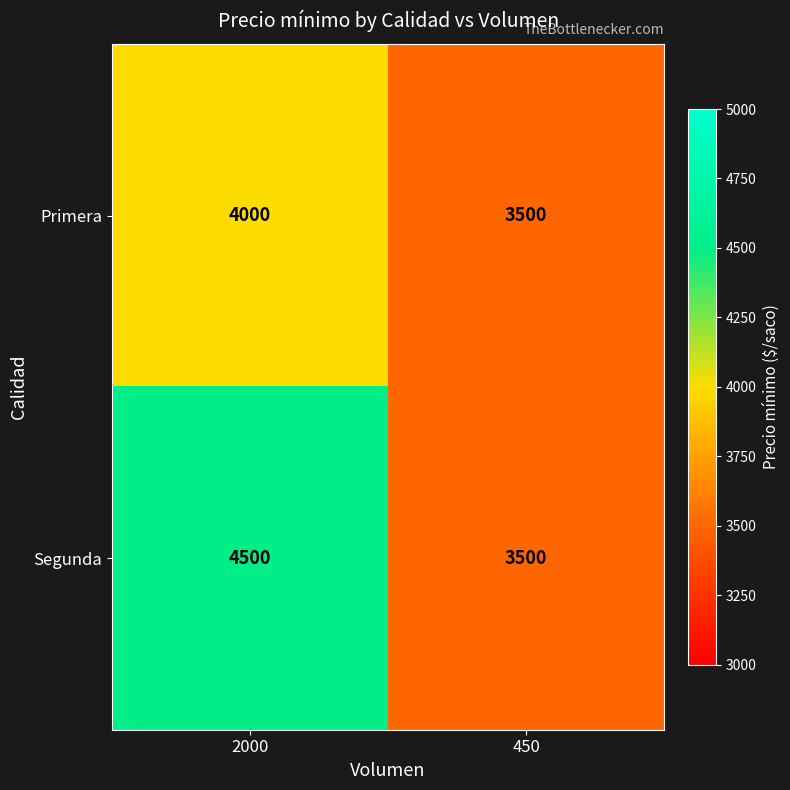

What is the average value of the Primera series?

3750